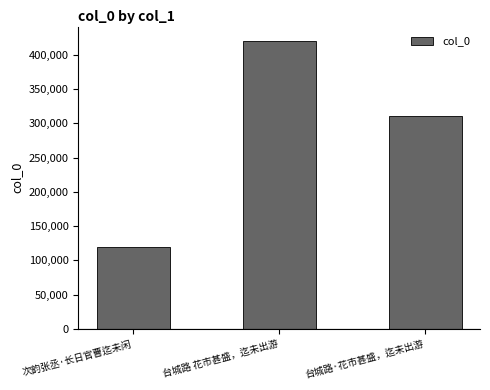

Which category has the highest value across all series?

台城路 花市甚盛，迄未出游